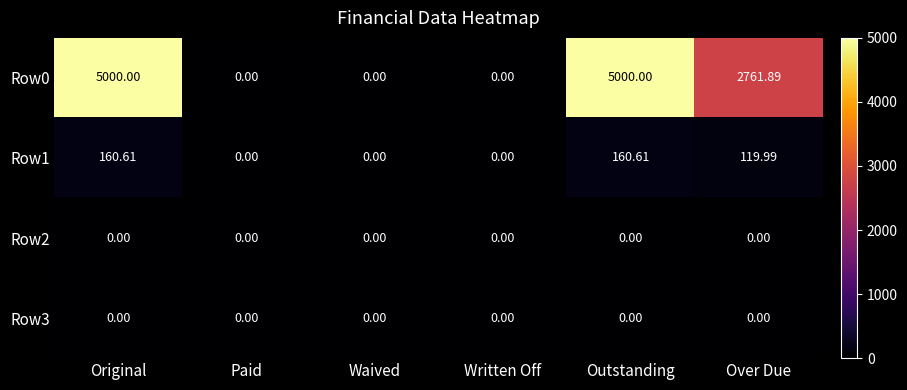

Which series has the largest range (max minus min)?

Row0